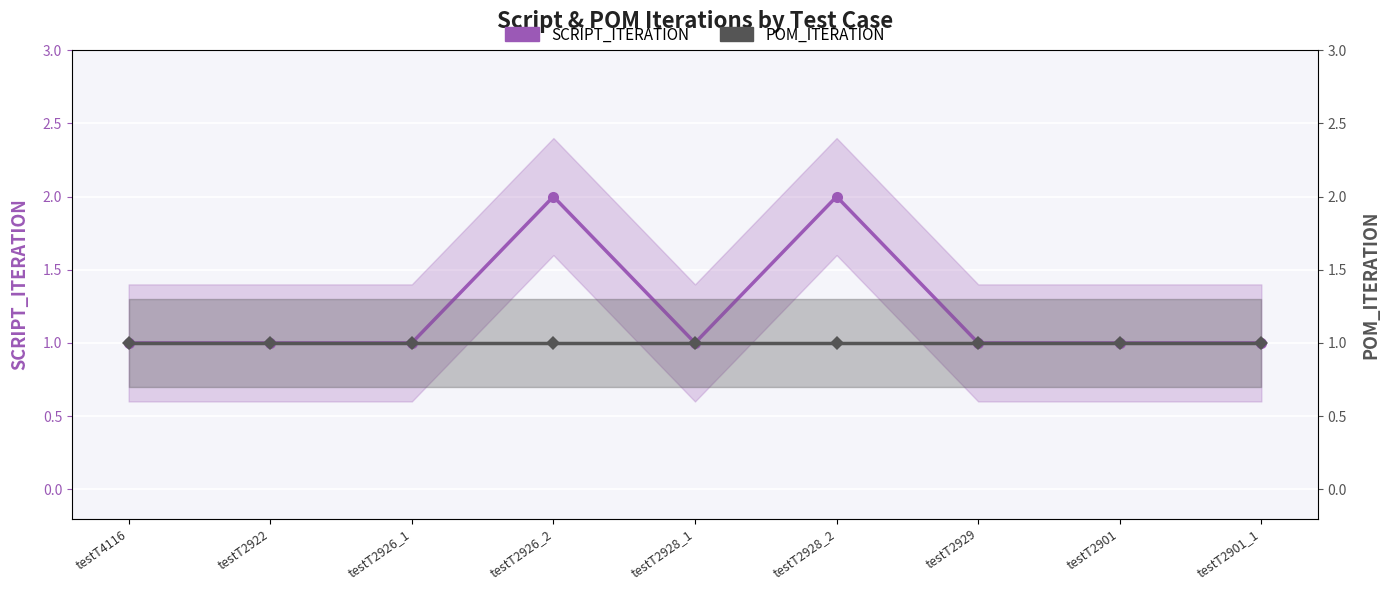

Rank the series by their average value, from highest to lowest.

SCRIPT_ITERATION, POM_ITERATION